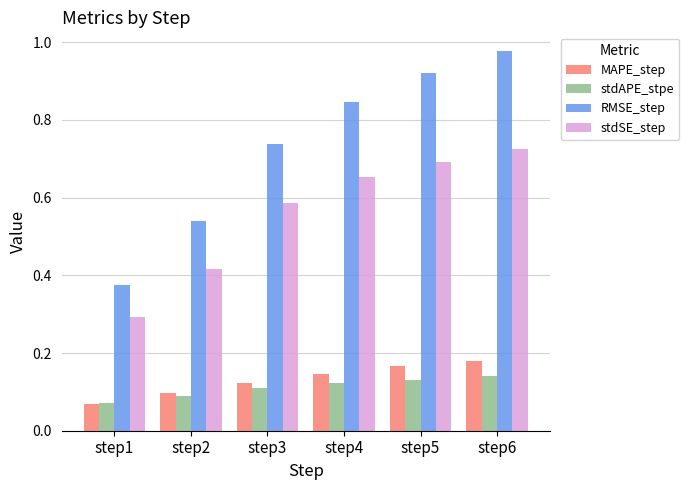

The value of stdAPE_stpe at step3 is 0.1. True or false?

True